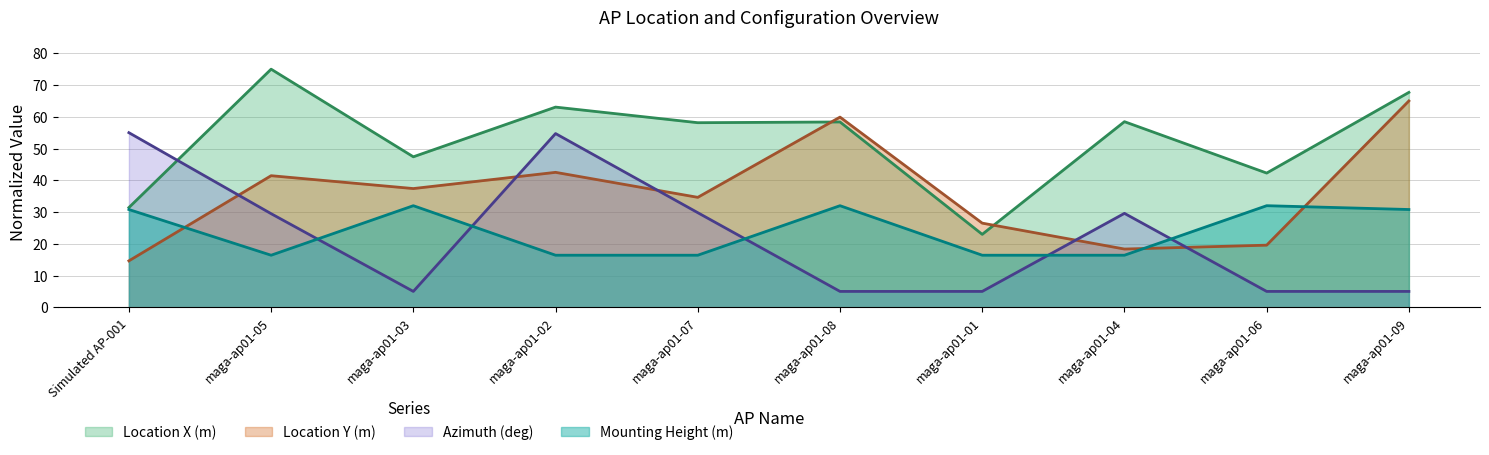

At which label does Location Y (m) reach its minimum?

Simulated AP-001